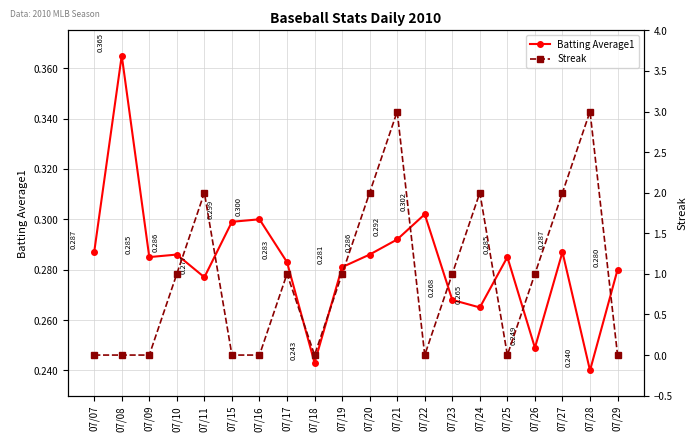

Does the chart display data point markers on the line(s)?

Yes